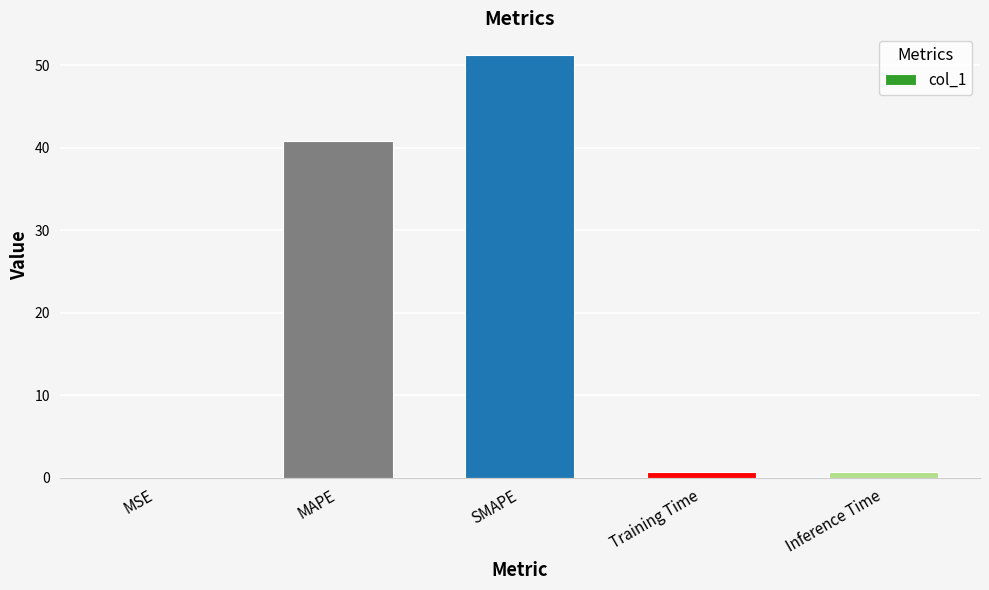

Where is the data nearest to the value 25?

MAPE